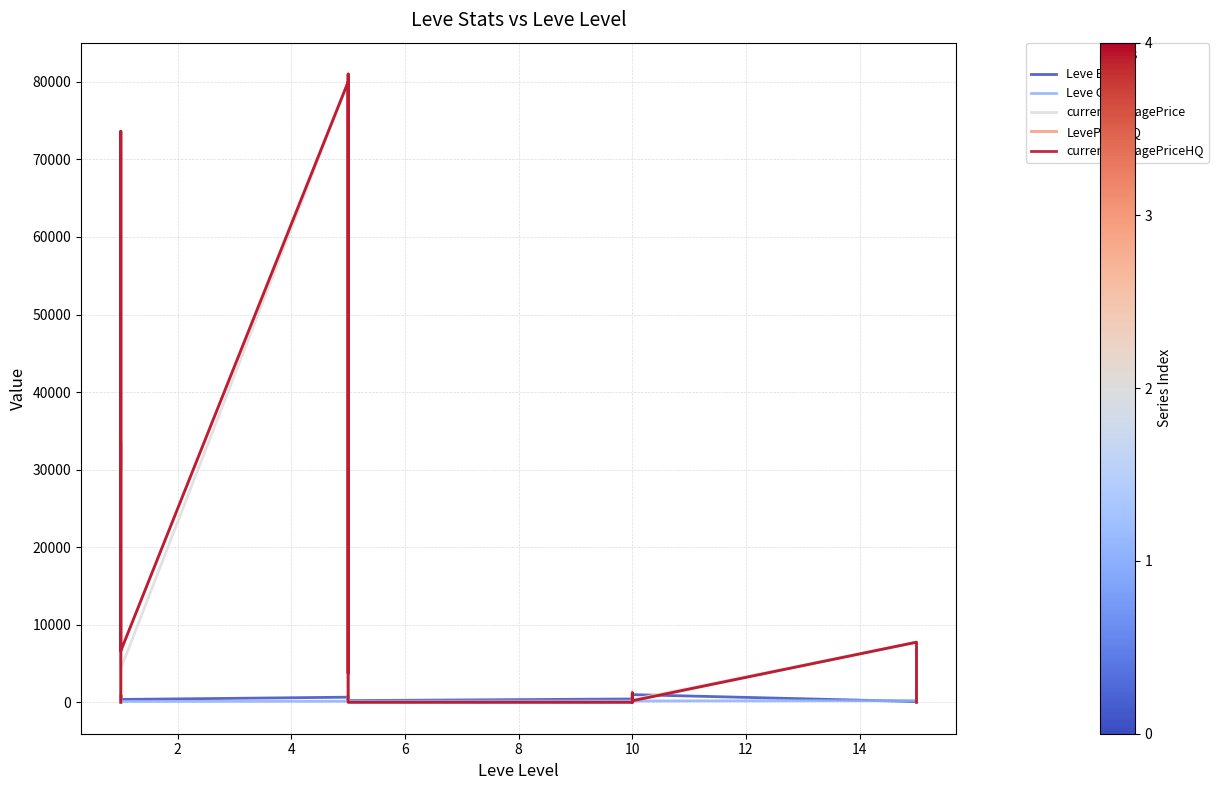

True or false: LevePriceHQ and Leve EXP intersect in this chart.

True